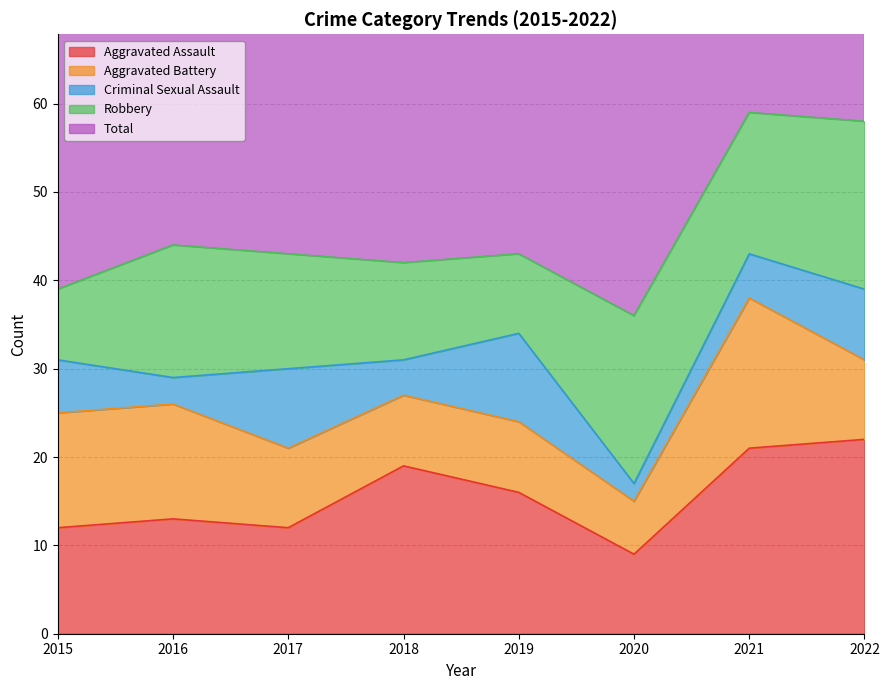

In Aggravated Battery, how many points are lower than both neighbors (excluding endpoints)?

1